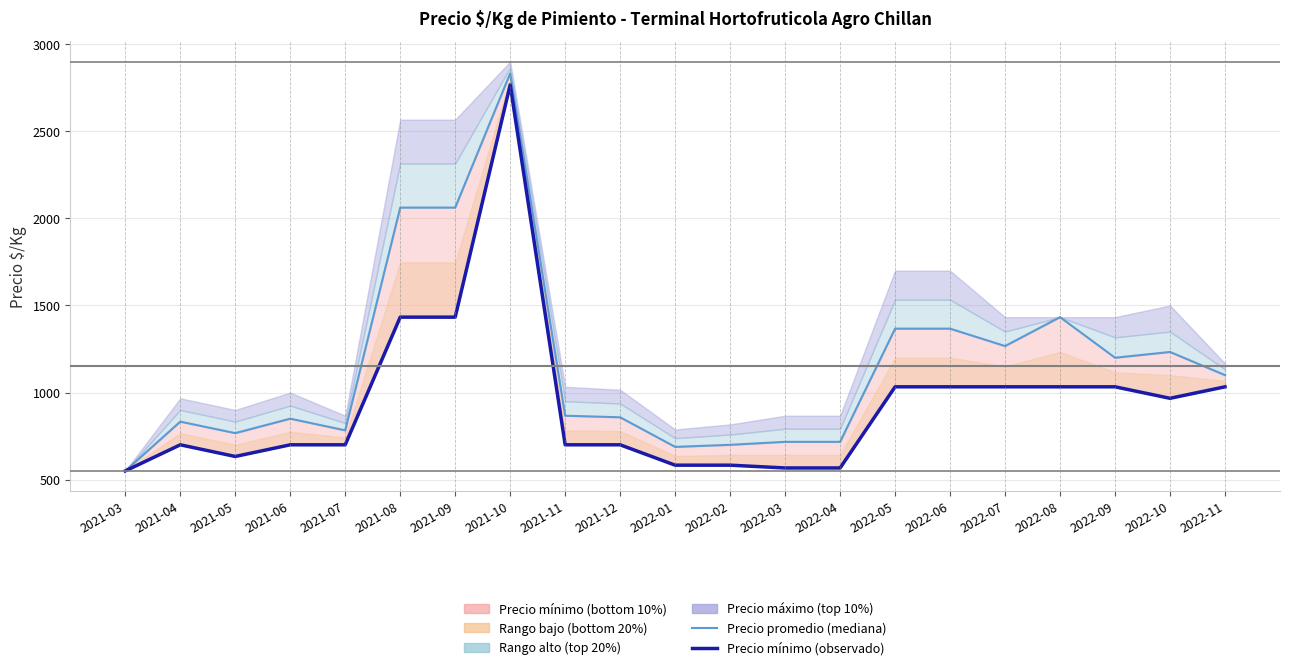

Reading right to left, extract all data points from this chart.

Precio promedio (mediana): 2022-11=1100	2022-10=1233	2022-09=1200	2022-08=1433	2022-07=1267	2022-06=1367	2022-05=1367	2022-04=717	2022-03=717	2022-02=700	2022-01=688	2021-12=858	2021-11=867	2021-10=2833	2021-09=2062	2021-08=2062	2021-07=783	2021-06=850	2021-05=767	2021-04=833	2021-03=550
Precio mínimo (observado): 2022-11=1033	2022-10=967	2022-09=1033	2022-08=1033	2022-07=1033	2022-06=1033	2022-05=1033	2022-04=567	2022-03=567	2022-02=583	2022-01=583	2021-12=700	2021-11=700	2021-10=2767	2021-09=1433	2021-08=1433	2021-07=700	2021-06=700	2021-05=633	2021-04=700	2021-03=550